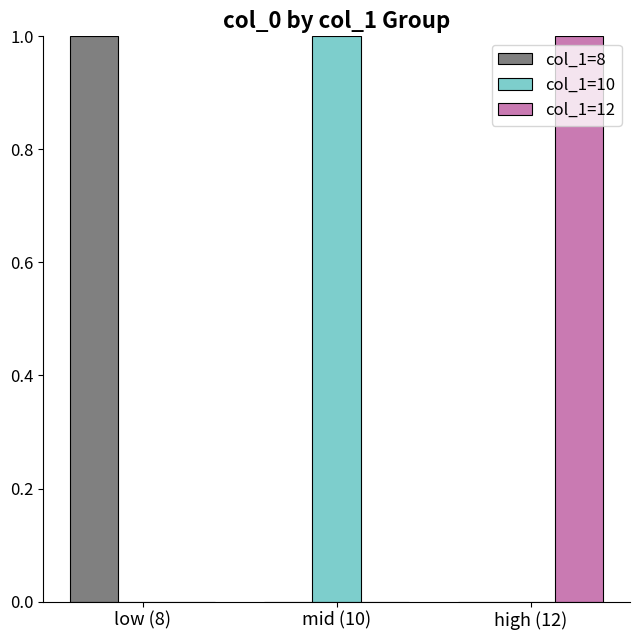

At which label does col_1=12 reach its peak?

high (12)